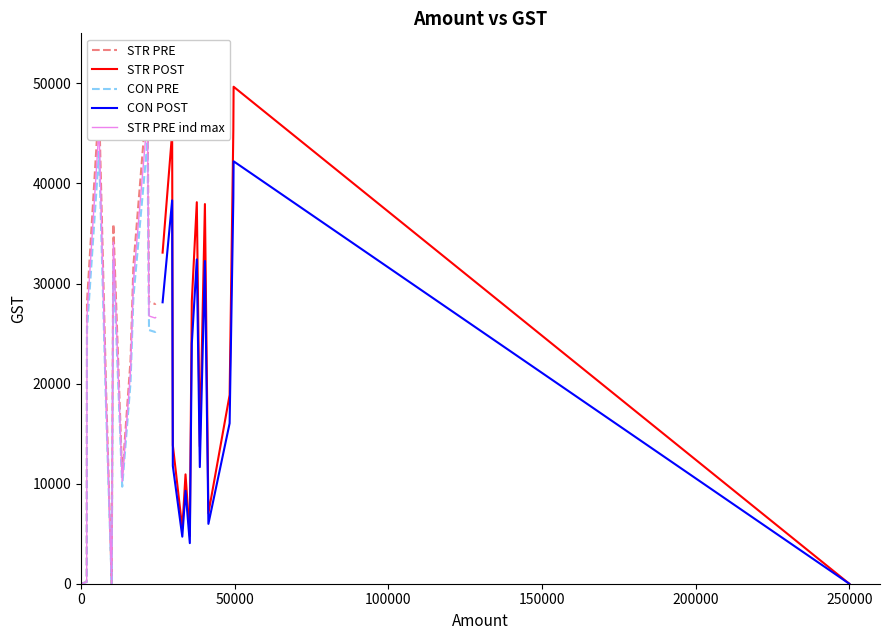

What is the maximum value for STR POST?

49663.0